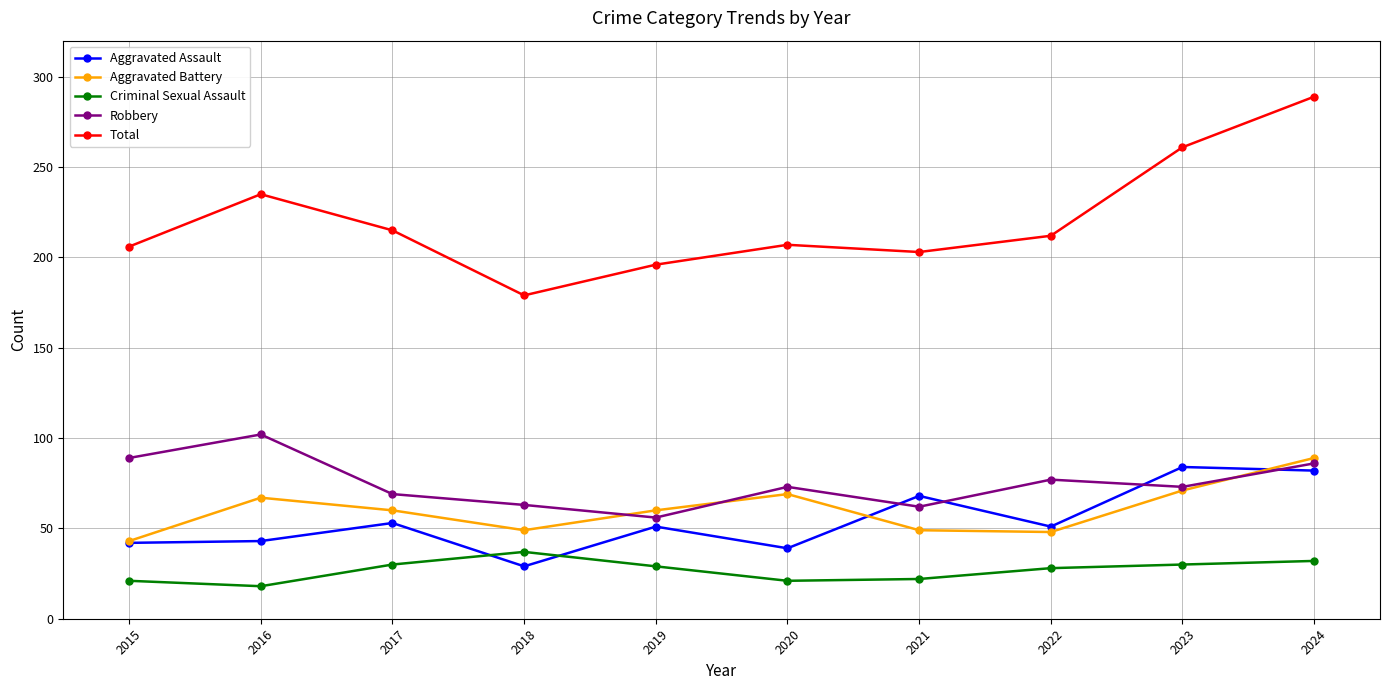

What is the difference between the maximum and minimum values in the Total series?

110